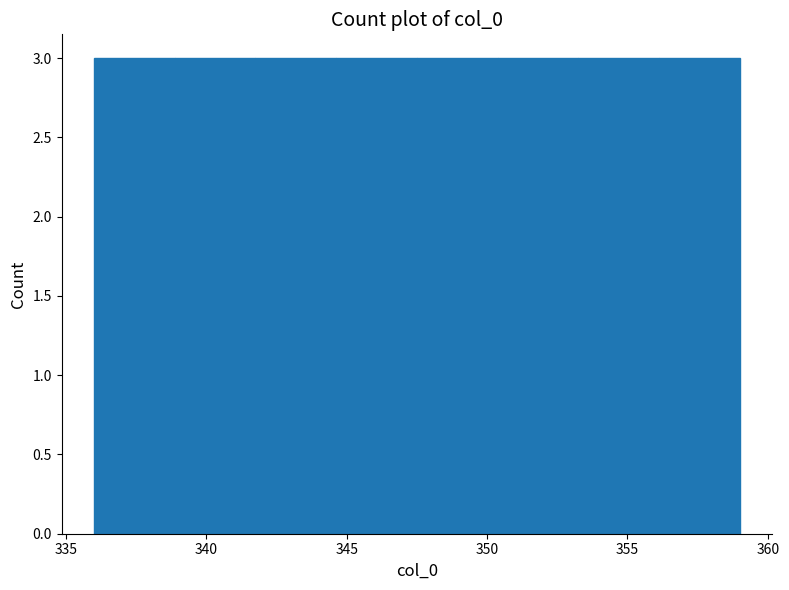

Reading left to right, list every bar in this chart as the range it spans on the x-axis followed by its height. Neither the bar edges nor the heights are printed on the chart, so give them approximately, as read against the axes.

336.0 to 339.0: 3
339.0 to 342.0: 3
342.0 to 344.5: 3
344.5 to 347.5: 3
347.5 to 350.5: 3
350.5 to 353.5: 3
353.5 to 356.0: 3
356.0 to 359.0: 3